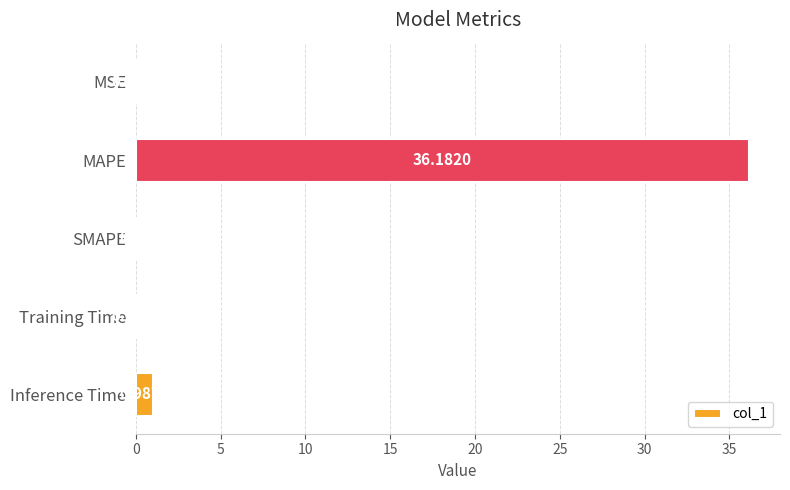

Which has a higher value, SMAPE or MAPE?

MAPE